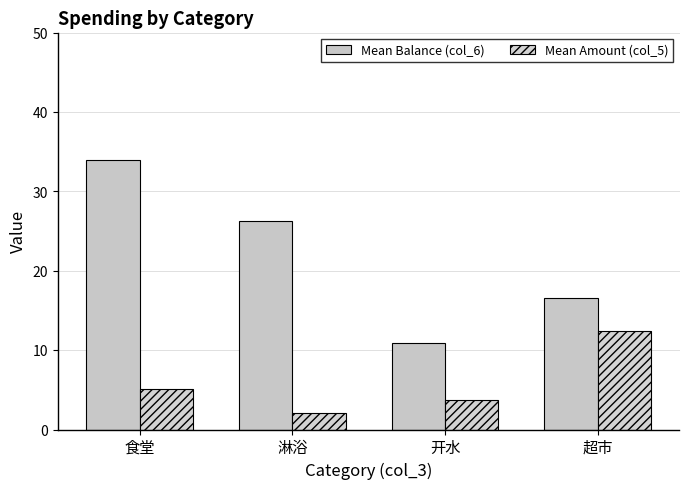

What are all the series names shown in the legend?

Mean Balance (col_6), Mean Amount (col_5)